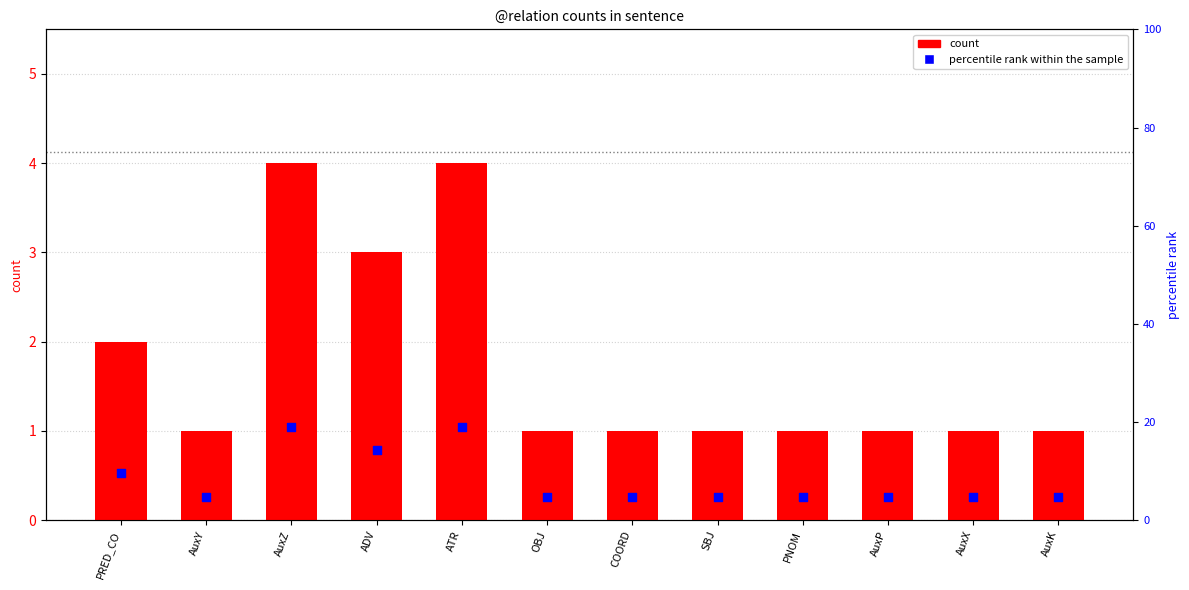

At how many categories does at least one series exceed 11?

3